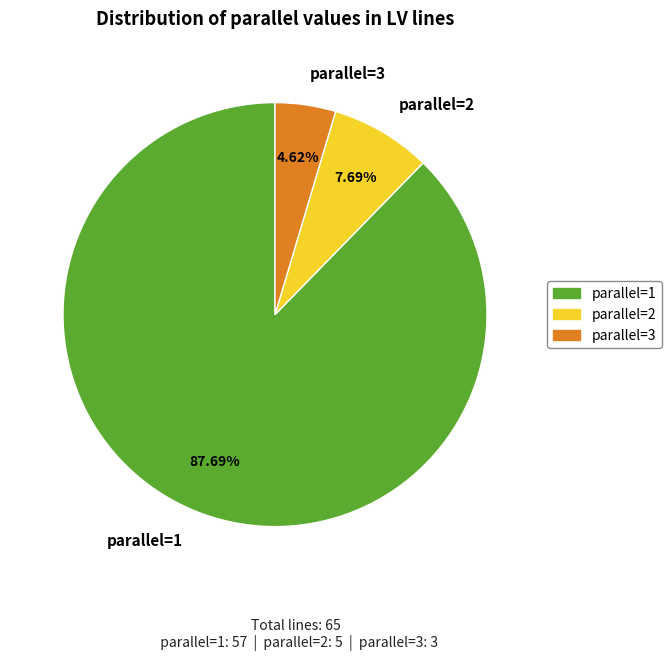

Rank the categories by value from highest to lowest.

parallel=1, parallel=2, parallel=3